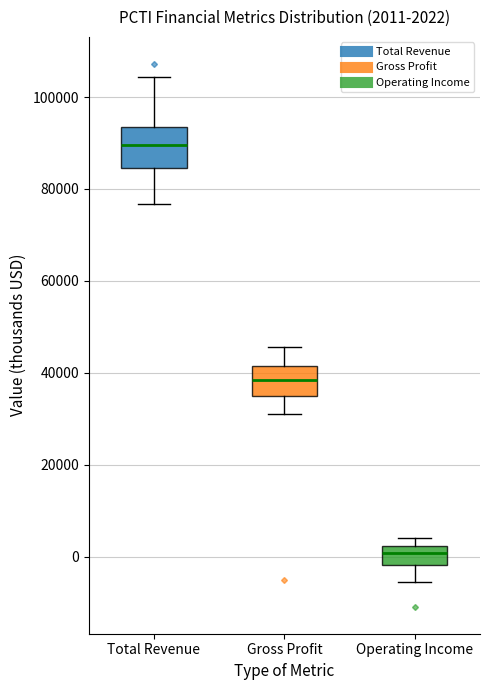

Which box has the highest median line?

Total Revenue